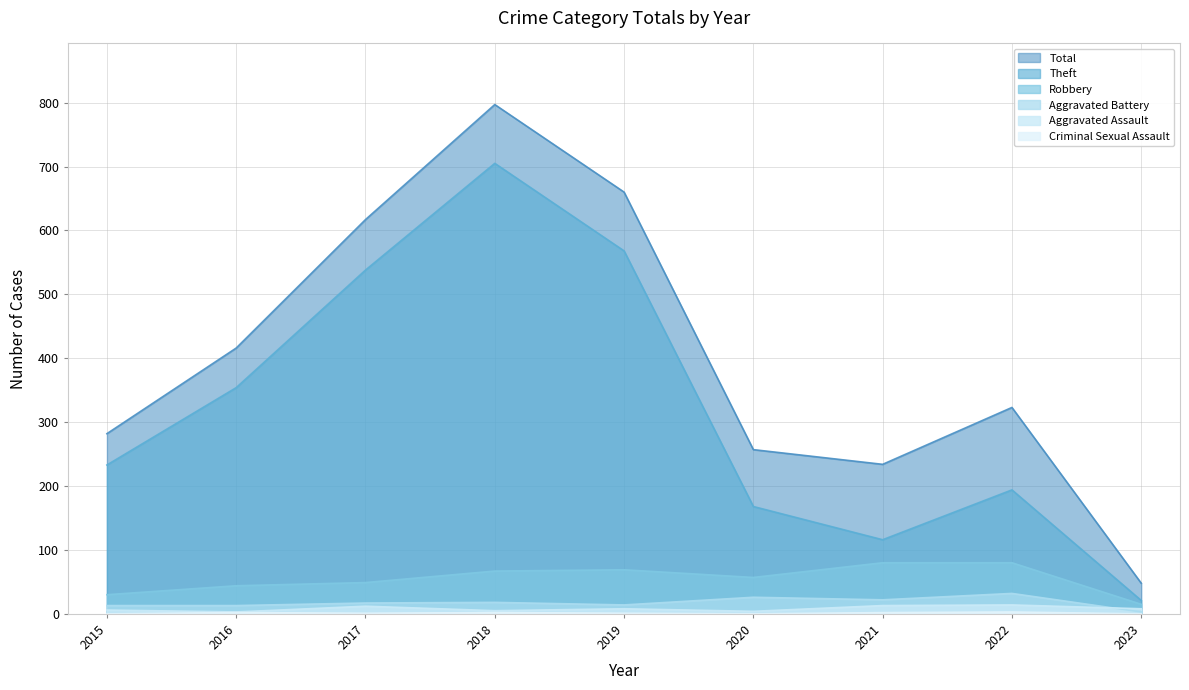

How many lines are shown in the chart?

6